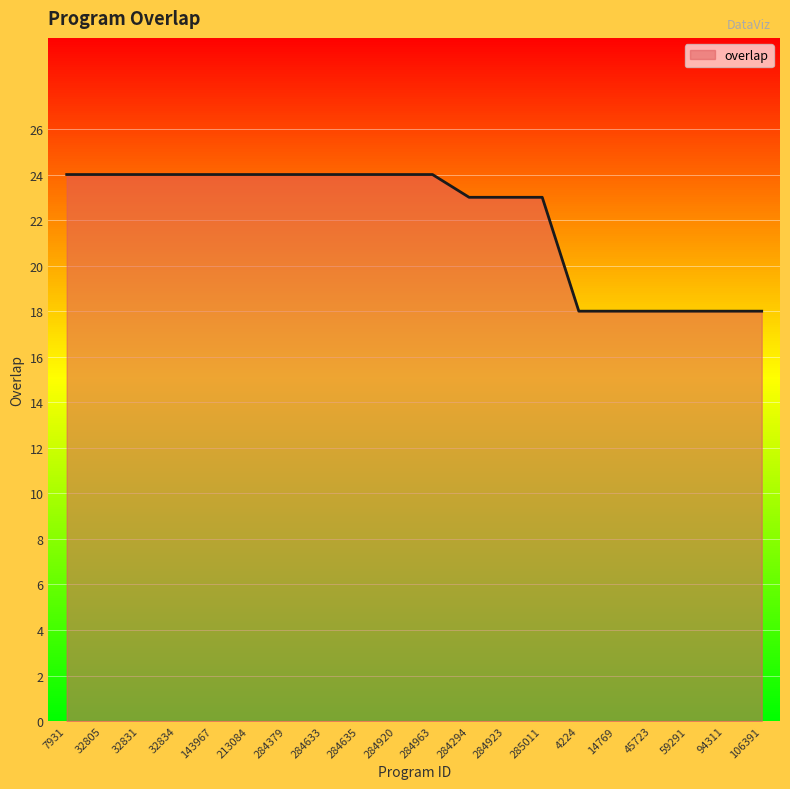

Approximately how many times larger is the value at 284635 compared to 32834?

1.0